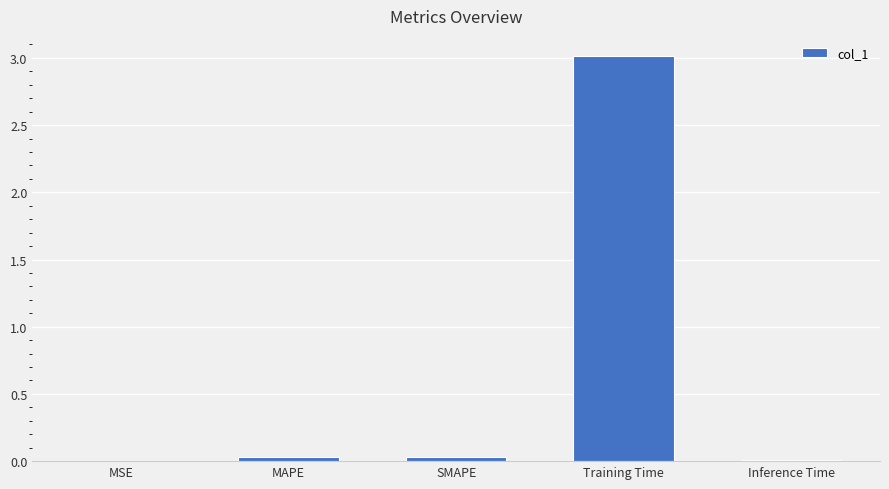

The value at Training Time is 5.2. True or false?

False